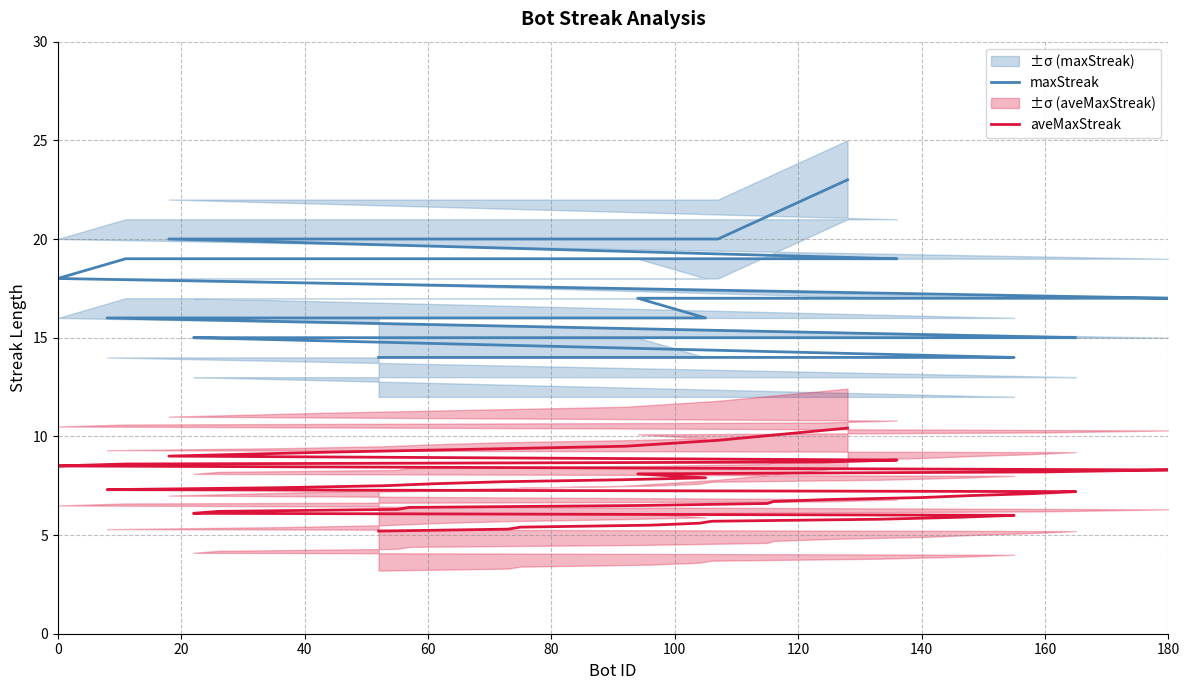

True or false: maxStreak and aveMaxStreak intersect in this chart.

False